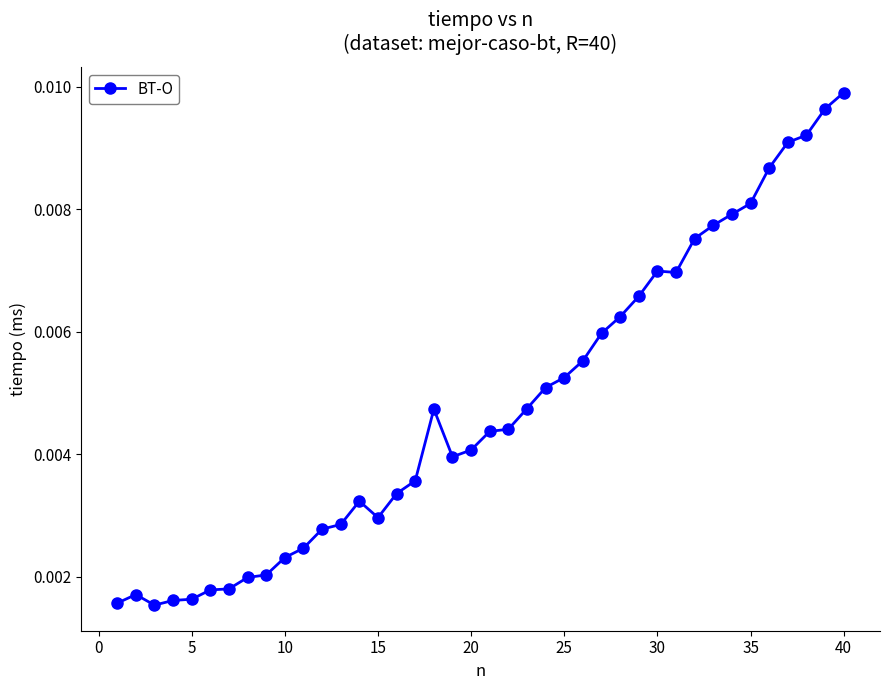

How many lines are shown in the chart?

1